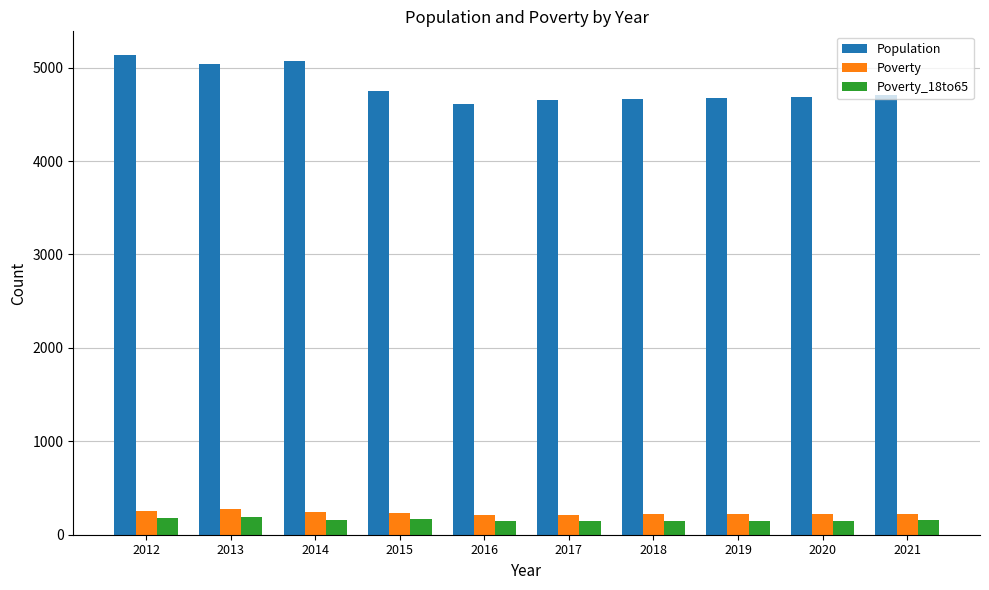

What is the sum of all Population values?

47982